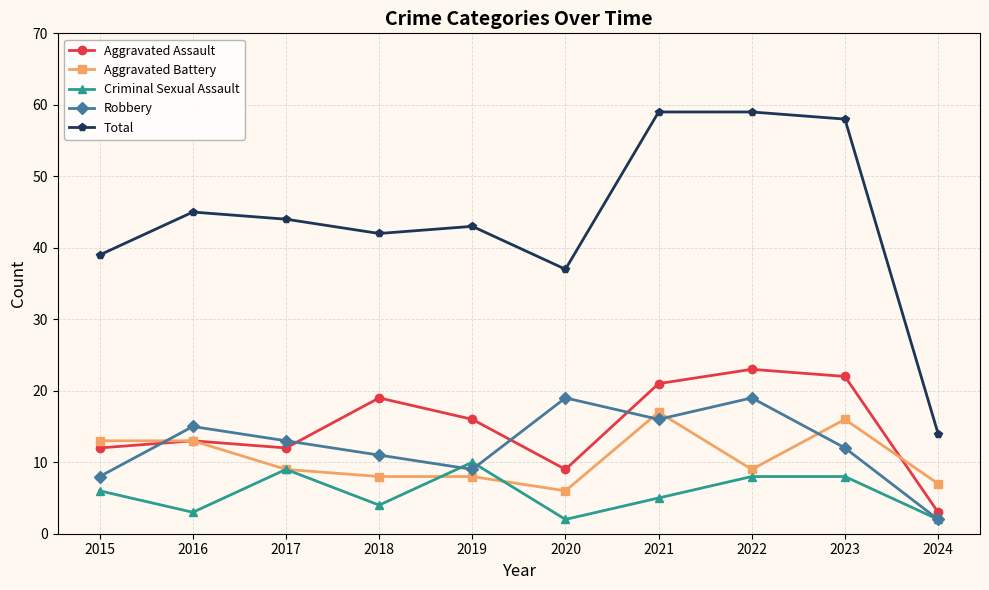

What is the lowest value of the Total series?

14